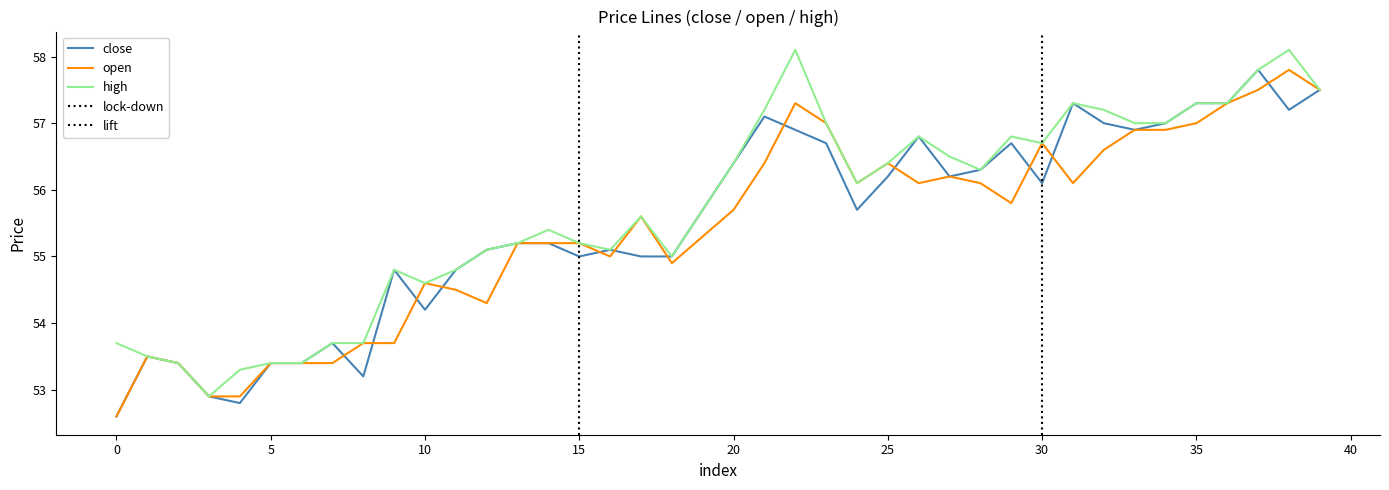

Which series has the largest total across all categories?

high